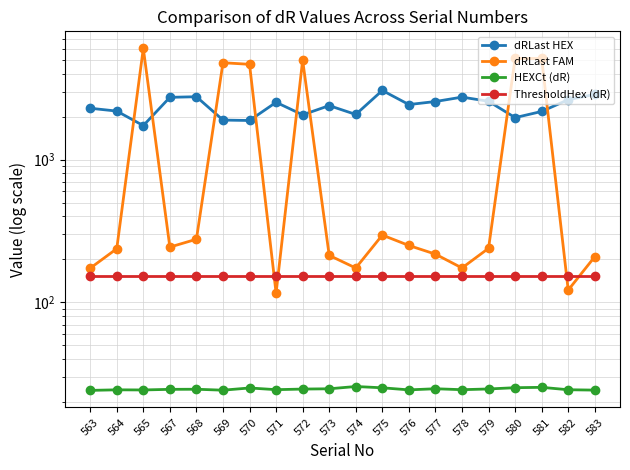

What is the smallest value displayed?

24.2